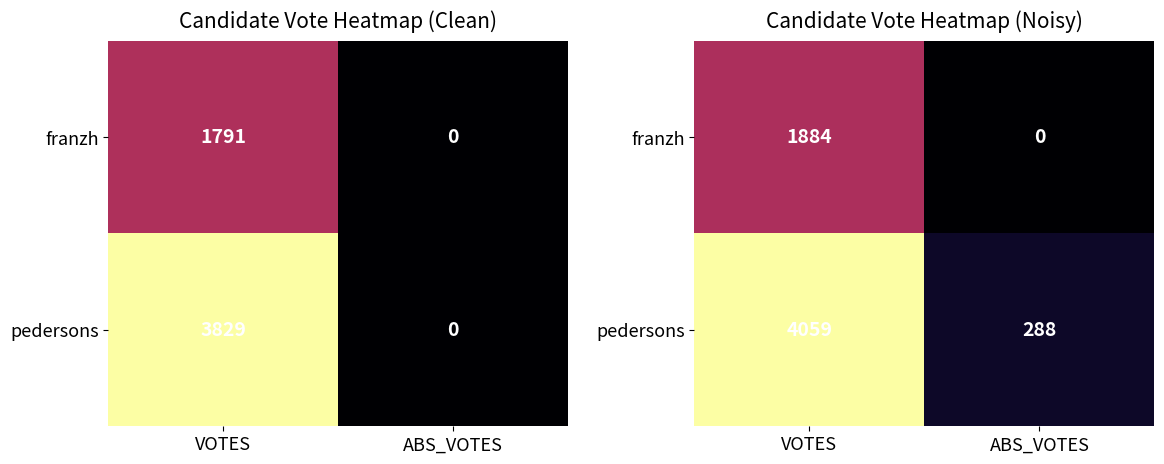

Between VOTES and ABS_VOTES, which is larger?

VOTES